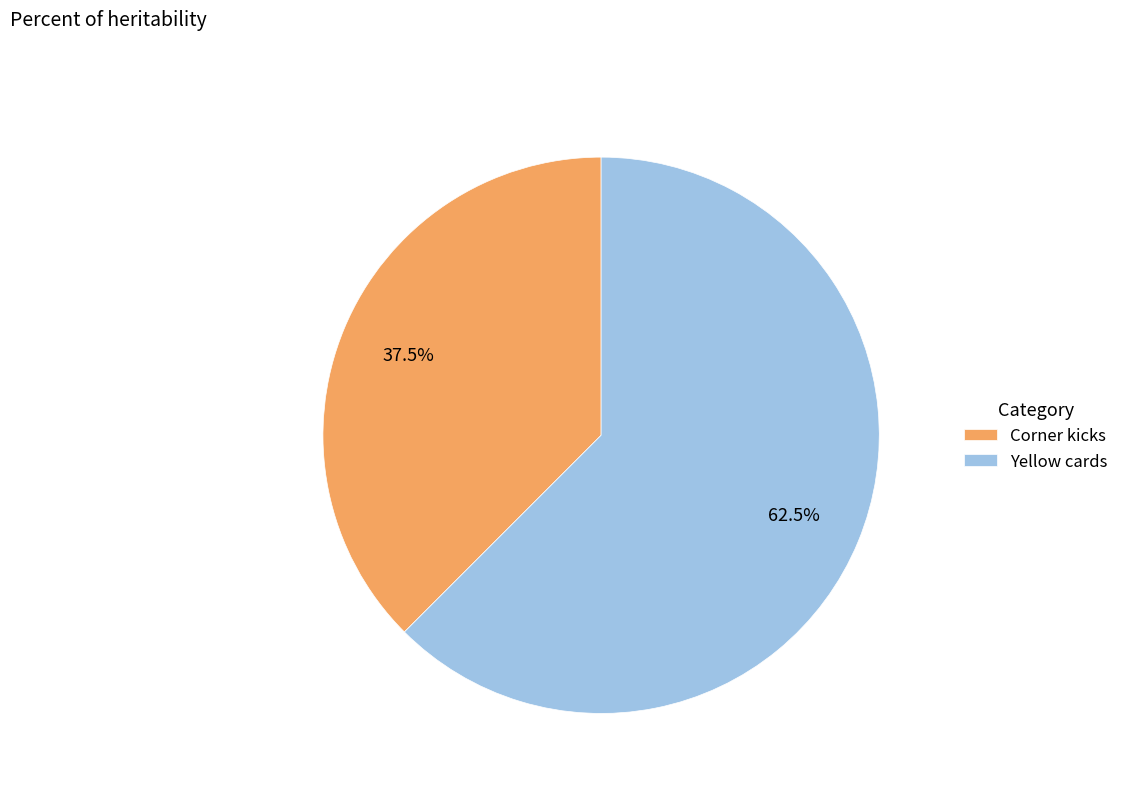

Count the number of slices in the pie.

2